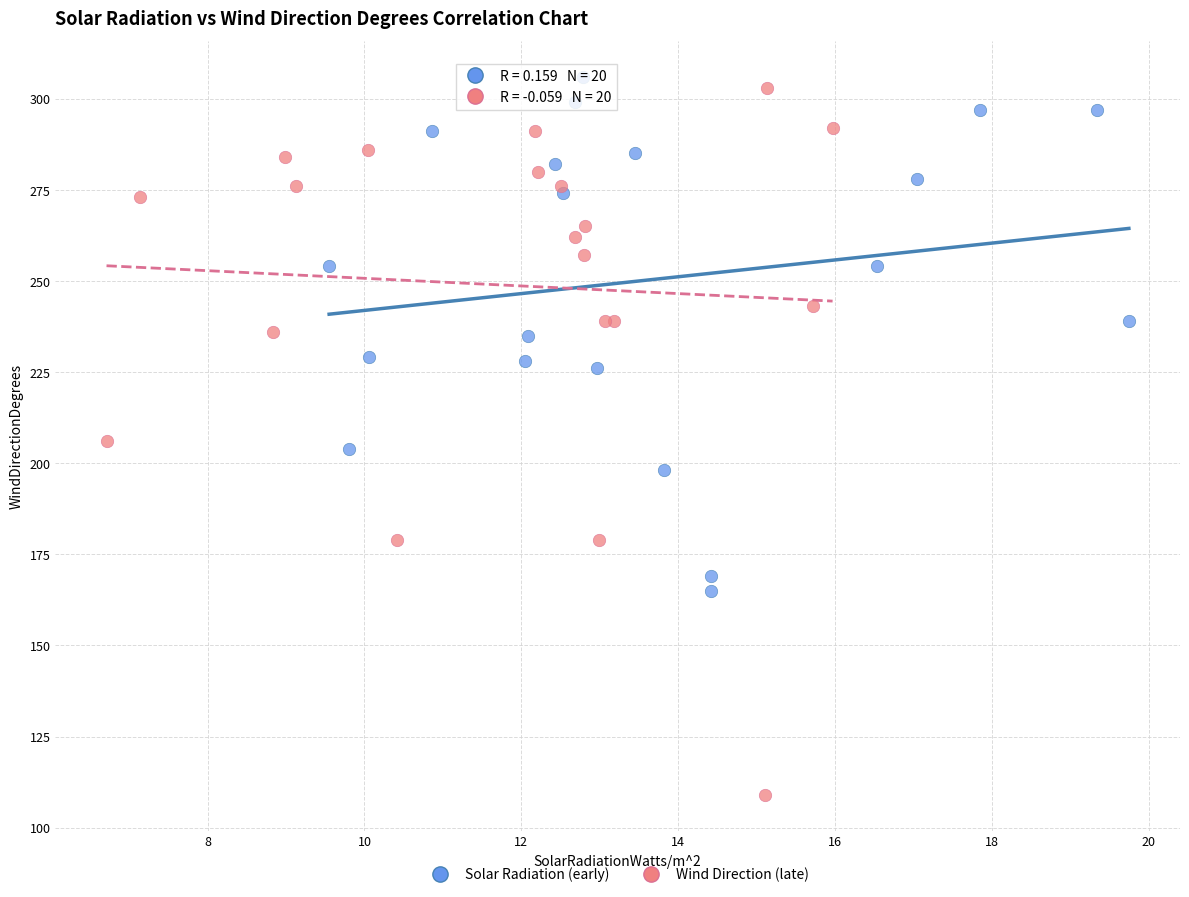

Which series has the widest spread of Y values?

Wind Direction (late)